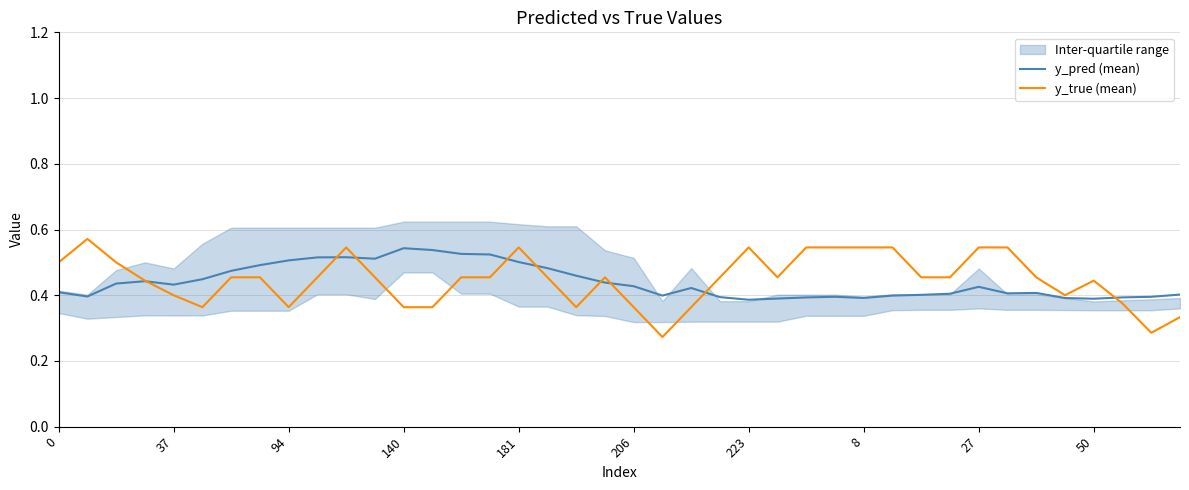

Where is y_pred (mean) nearest to the value 0?

24